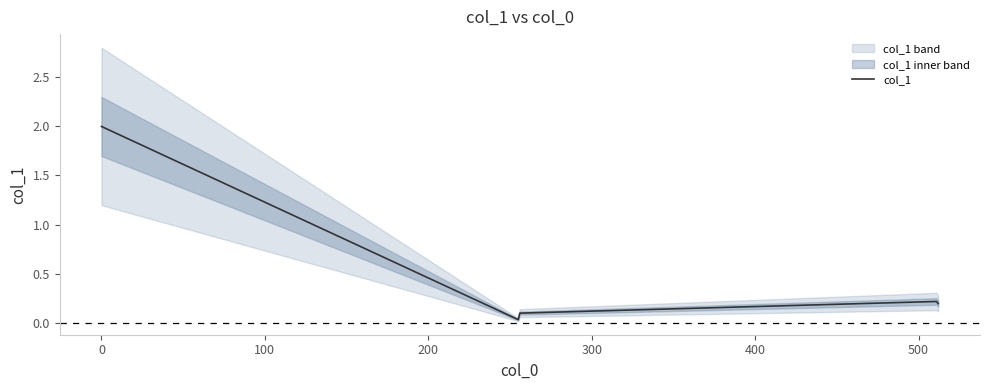

Reading left to right, list all the values displayed in this chart.

2.0	2.0	2.0	2.0	2.0	1.9	1.9	1.9	1.9	1.8	1.8	1.5	1.5	1.0	1.0	0.0	0.1	0.2	0.2